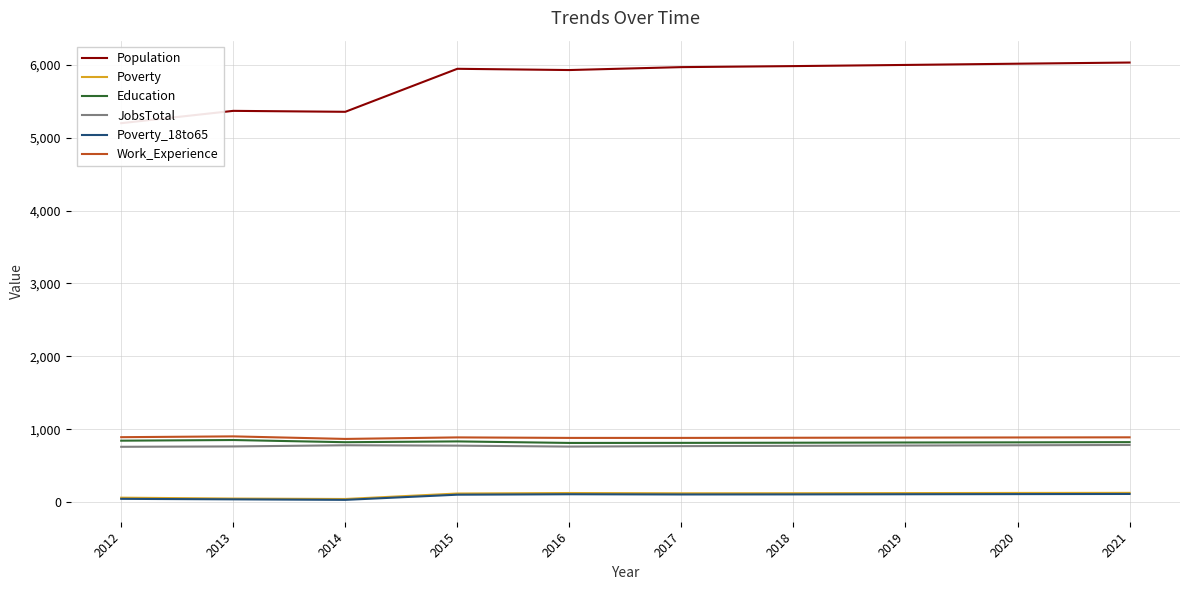

Reading left to right, what are all the values shown in this chart?

Population: 5199	5368	5355	5945	5928	5968	5982	5998	6015	6031
Poverty: 61	49	43	118	125	121	122	124	126	127
Education: 843	852	822	833	812	813	815	818	820	823
JobsTotal: 759	764	780	775	762	768	772	776	780	784
Poverty_18to65: 45	38	31	102	108	105	106	108	110	112
Work_Experience: 891	902	867	888	881	881	883	885	887	889